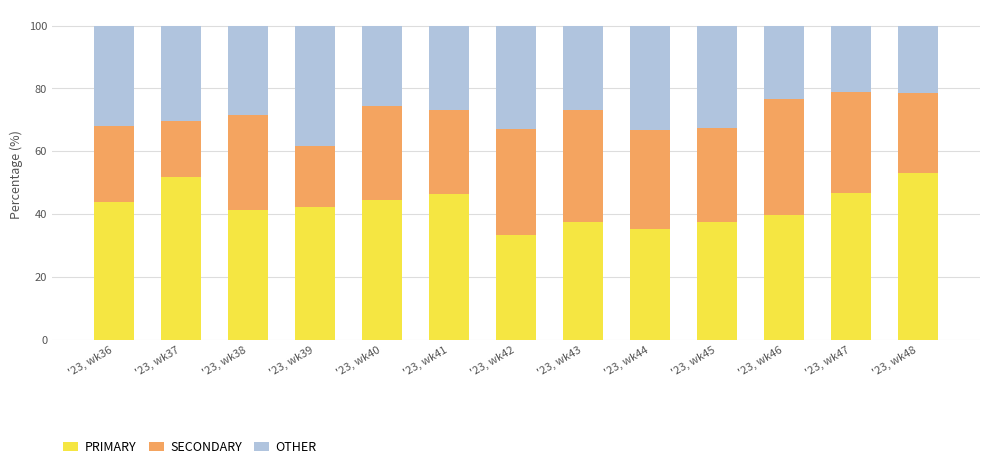

What is the total value across all series at '23, wk47?

100.0